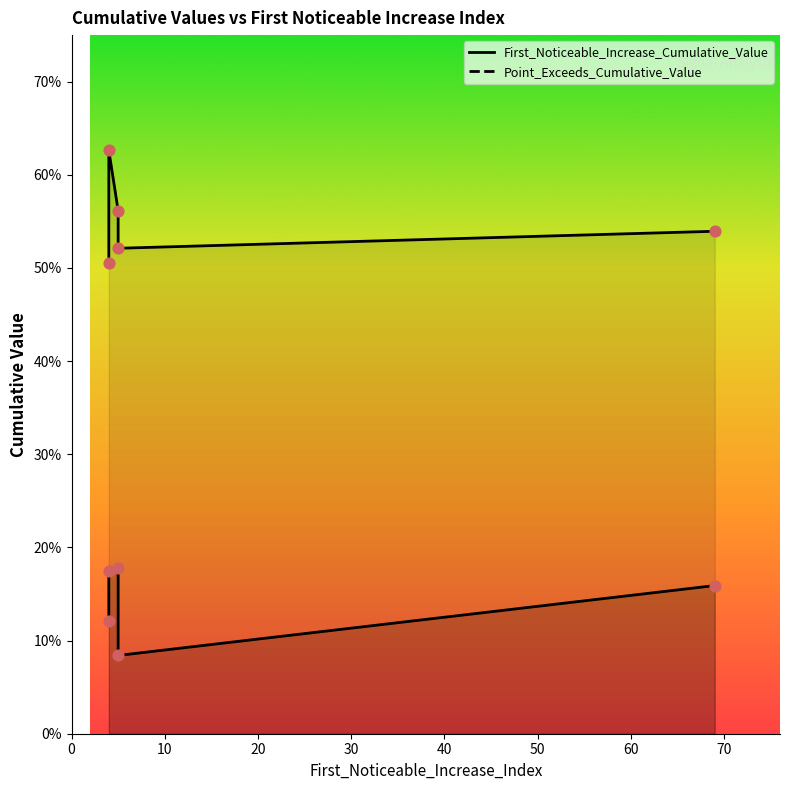

At which category is the sum across all series the highest?

4